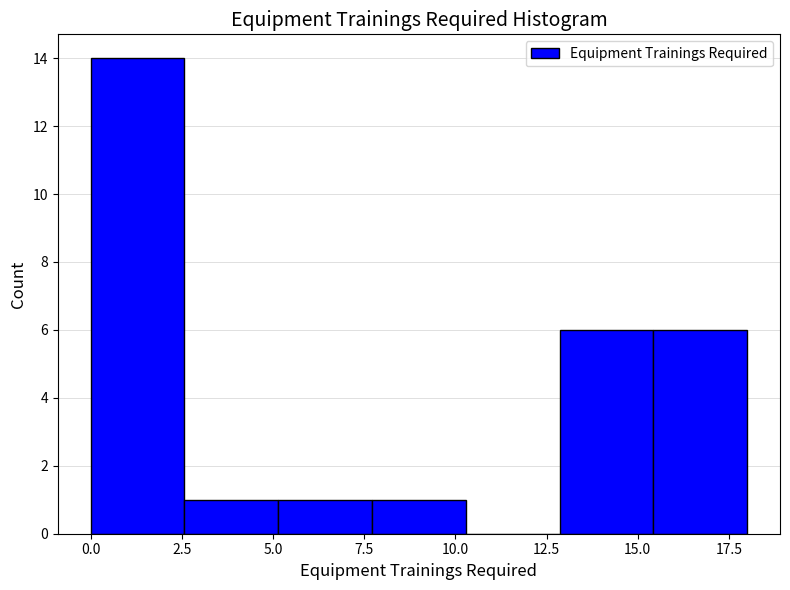

Reading left to right, list every bar in this chart as the range it spans on the x-axis followed by its height. Neither the bar edges nor the heights are printed on the chart, so give them approximately, as read against the axes.

0.0 to 2.5: 14
2.5 to 5.0: 1
5.0 to 7.5: 1
7.5 to 10.5: 1
10.5 to 13.0: 0
13.0 to 15.5: 6
15.5 to 18.0: 6